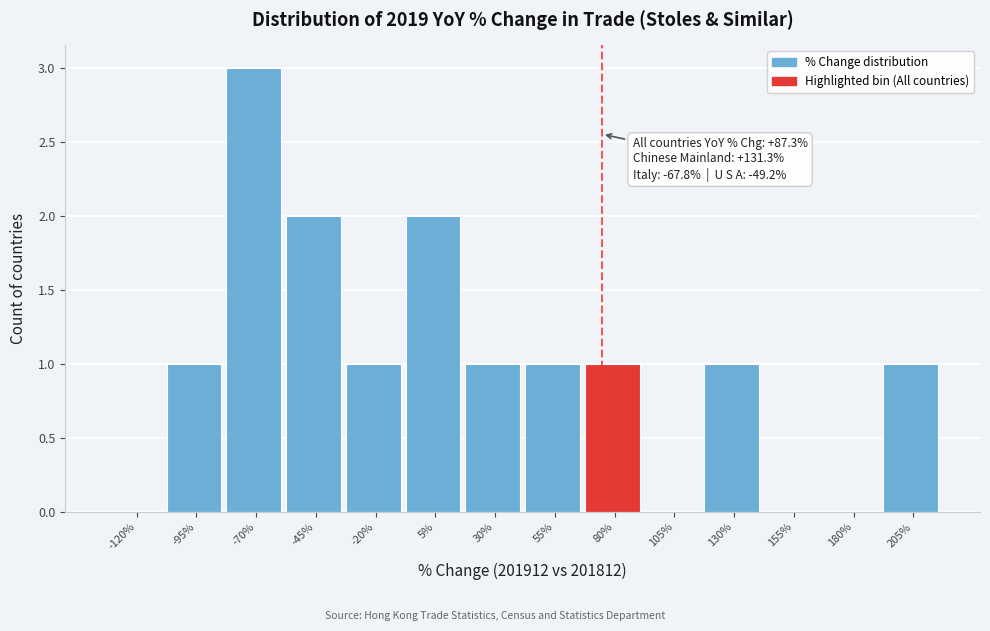

Reading right to left, extract all data points from this chart.

205%=1	180%=0	155%=0	130%=1	105%=0	80%=1	55%=1	30%=1	5%=2	-20%=1	-45%=2	-70%=3	-95%=1	-120%=0